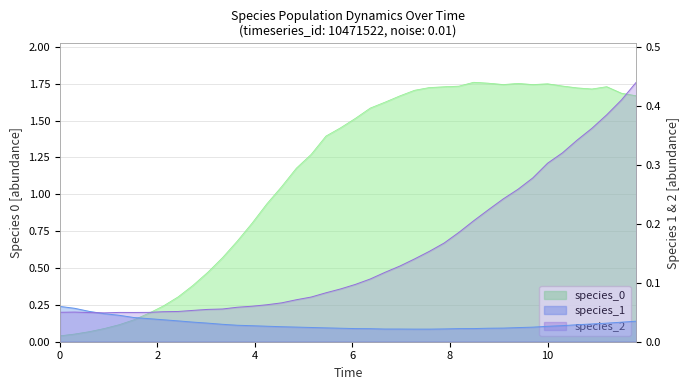

What is the value of the species_0 point at the 8th from the left?

0.2